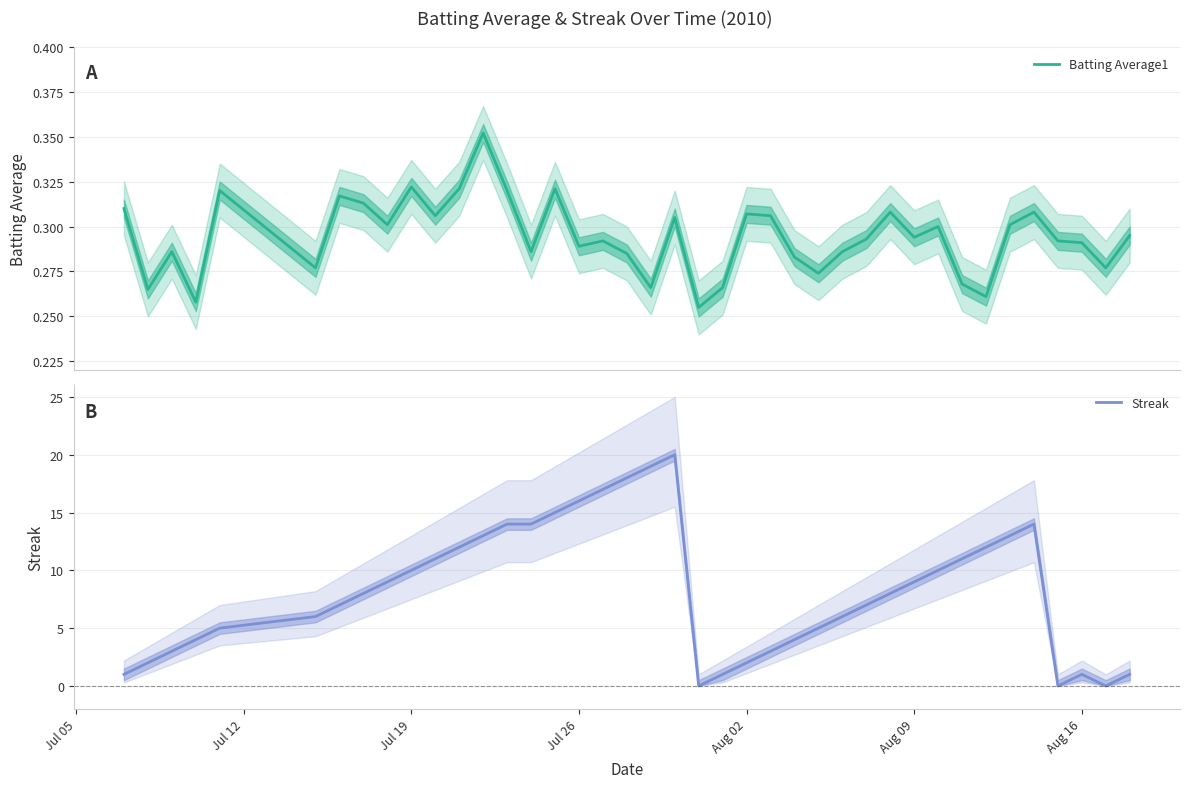

Does the chart display data point markers on the line(s)?

No